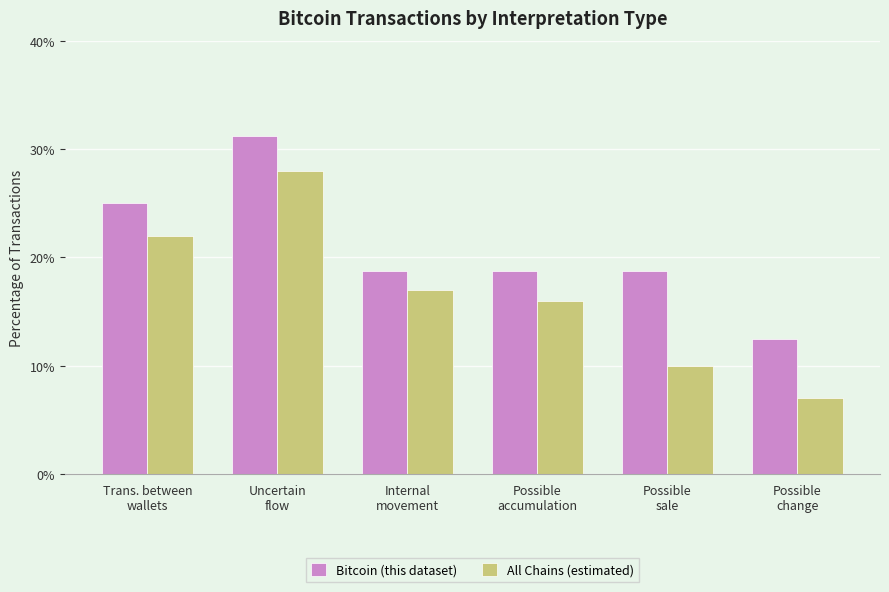

What is the total value across all series at Possible
accumulation?

34.8